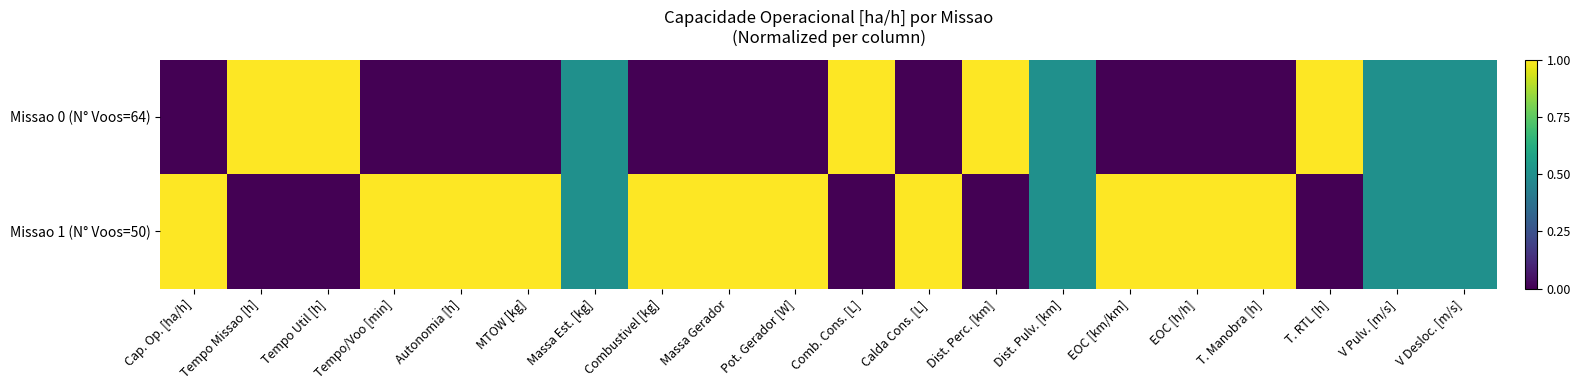

Reading left to right, transcribe all the data shown in this chart.

Missao 0 (N° Voos=64): Cap. Op. [ha/h]=0.0	Tempo Missao [h]=1.0	Tempo Util [h]=1.0	Tempo/Voo [min]=0.0	Autonomia [h]=0.0	MTOW [kg]=0.0	Massa Est. [kg]=0.5	Combustivel [kg]=0.0	Massa Gerador=0.0	Pot. Gerador [W]=0.0	Comb. Cons. [L]=1.0	Calda Cons. [L]=0.0	Dist. Perc. [km]=1.0	Dist. Pulv. [km]=0.5	EOC [km/km]=0.0	EOC [h/h]=0.0	T. Manobra [h]=0.0	T. RTL [h]=1.0	V Pulv. [m/s]=0.5	V Desloc. [m/s]=0.5
Missao 1 (N° Voos=50): Cap. Op. [ha/h]=1.0	Tempo Missao [h]=0.0	Tempo Util [h]=0.0	Tempo/Voo [min]=1.0	Autonomia [h]=1.0	MTOW [kg]=1.0	Massa Est. [kg]=0.5	Combustivel [kg]=1.0	Massa Gerador=1.0	Pot. Gerador [W]=1.0	Comb. Cons. [L]=0.0	Calda Cons. [L]=1.0	Dist. Perc. [km]=0.0	Dist. Pulv. [km]=0.5	EOC [km/km]=1.0	EOC [h/h]=1.0	T. Manobra [h]=1.0	T. RTL [h]=0.0	V Pulv. [m/s]=0.5	V Desloc. [m/s]=0.5